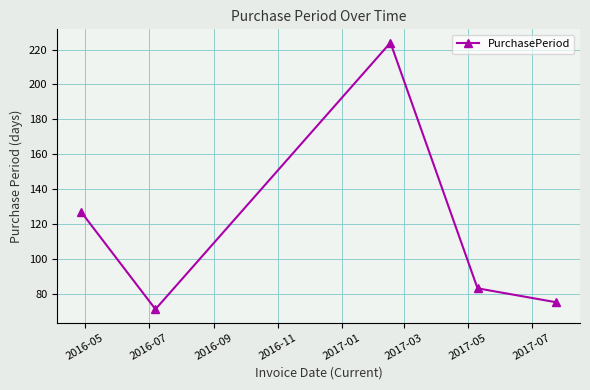

Does the chart display data point markers on the line(s)?

Yes